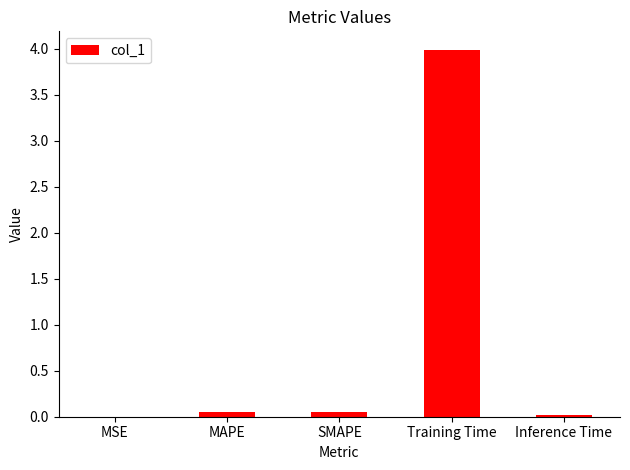

The value at SMAPE is 0.0. True or false?

True